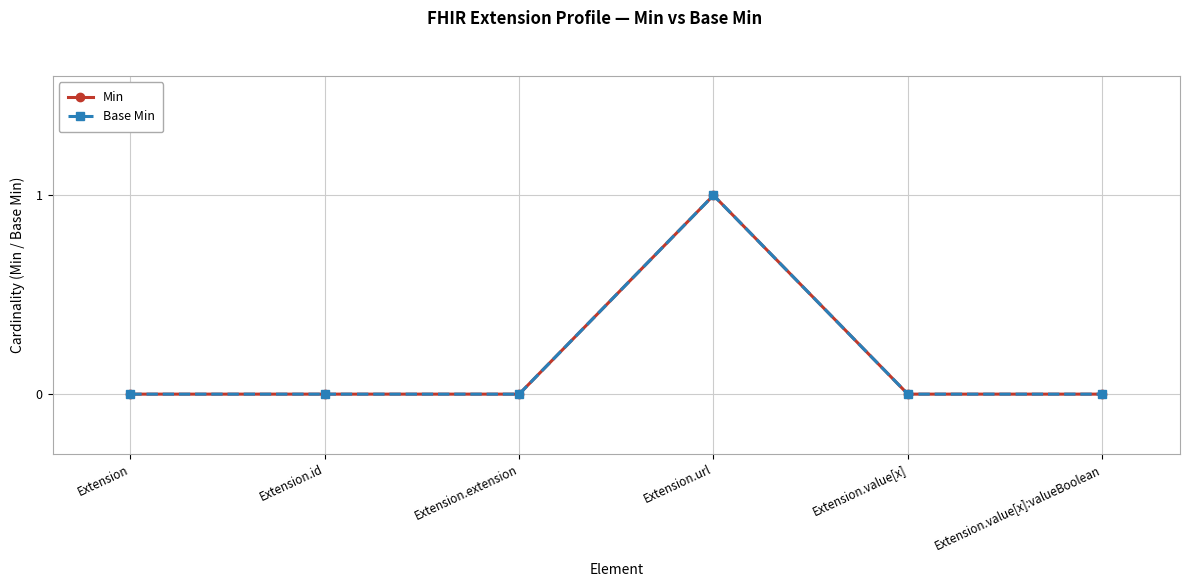

What position from the left is Extension?

1